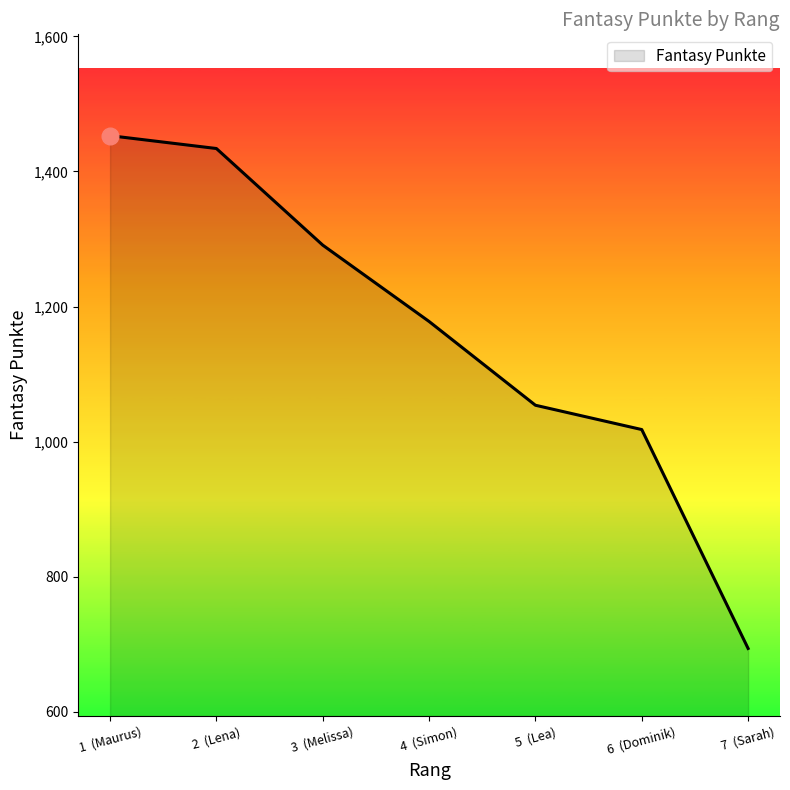

What is the sum of all values?

8122